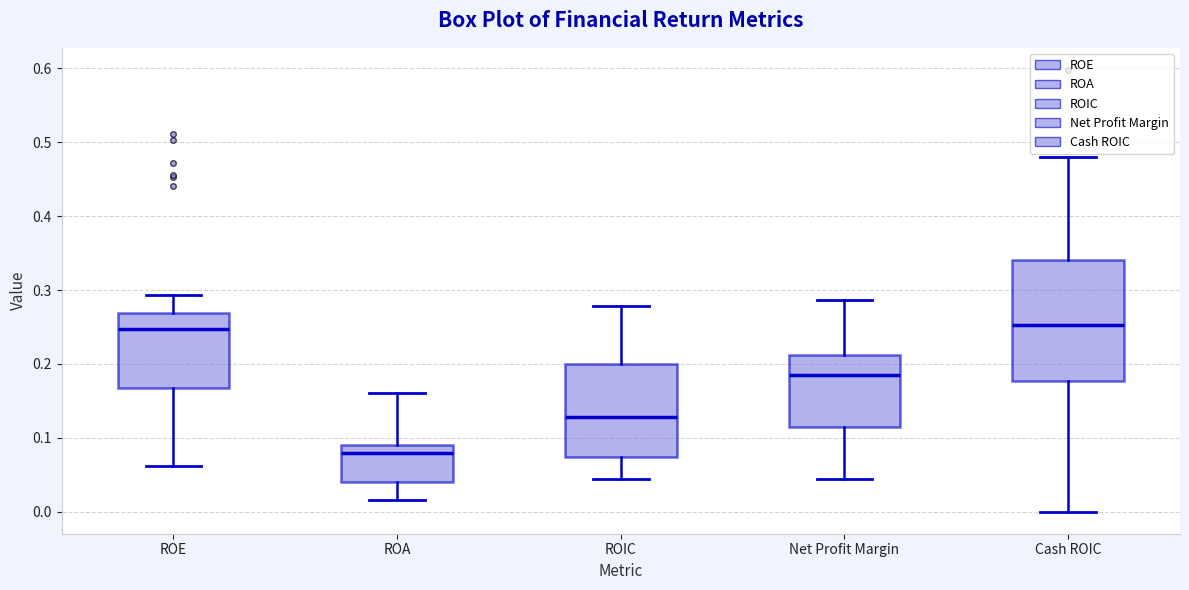

Comparing the boxes themselves (not the whiskers), which one is the tallest?

Cash ROIC